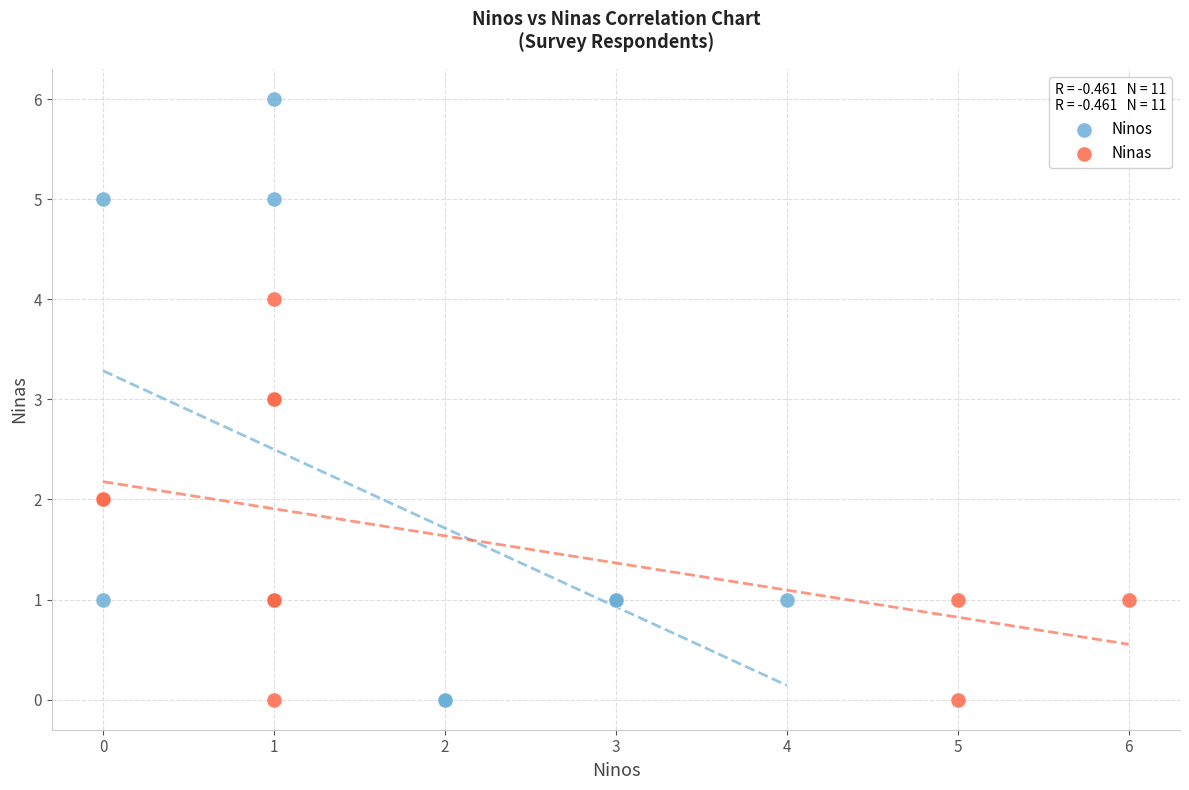

Which series has the largest Y range (max minus min)?

Ninos